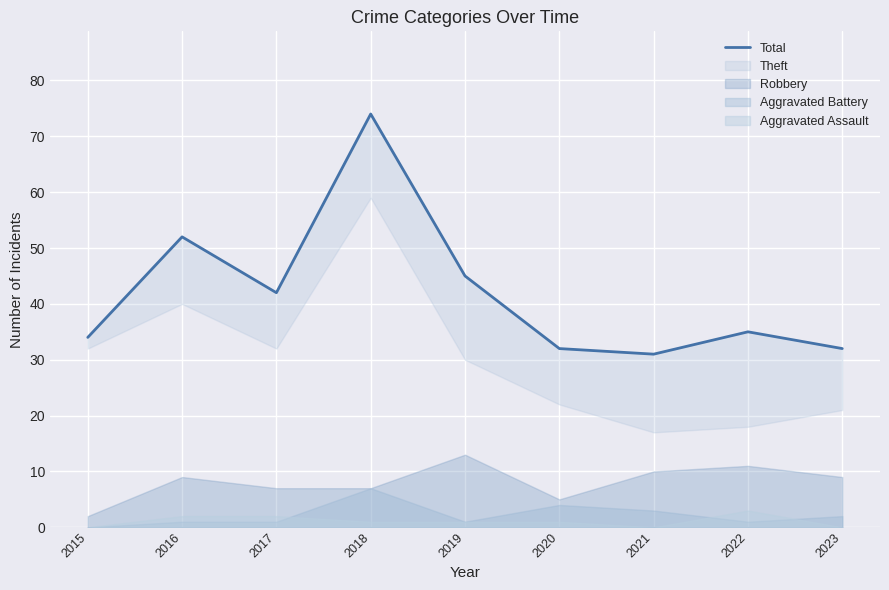

True or false: the data has more than 1 interior local peaks.

True